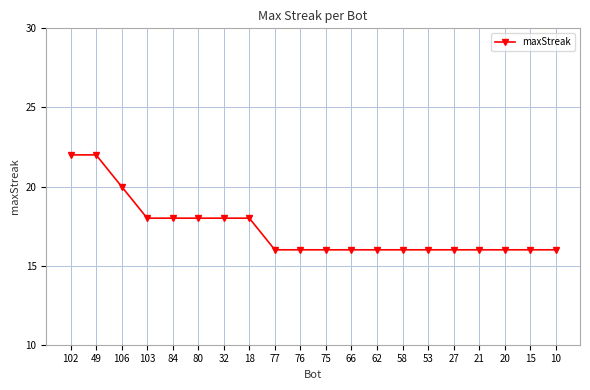

True or false: the data shows 16 at 62.

True